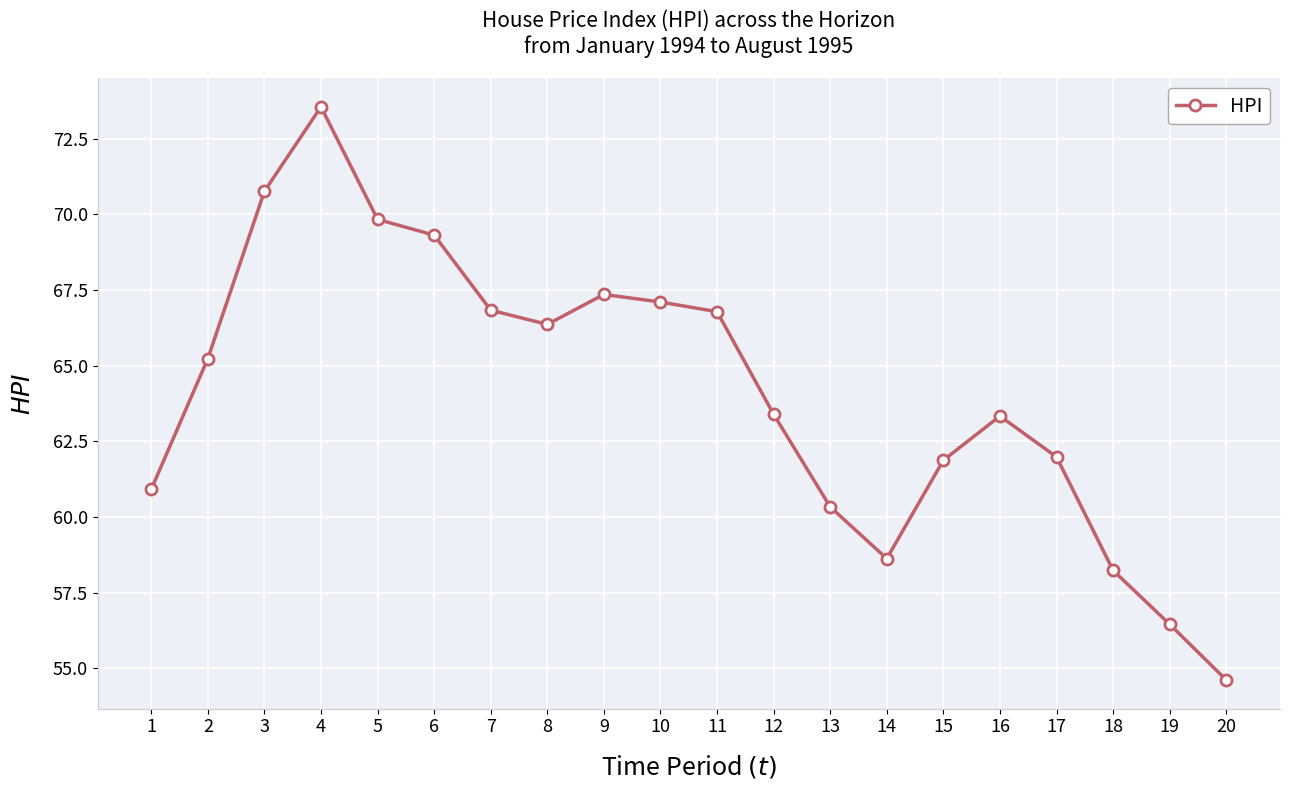

True or false: the data shows 63.3 at 16.

True